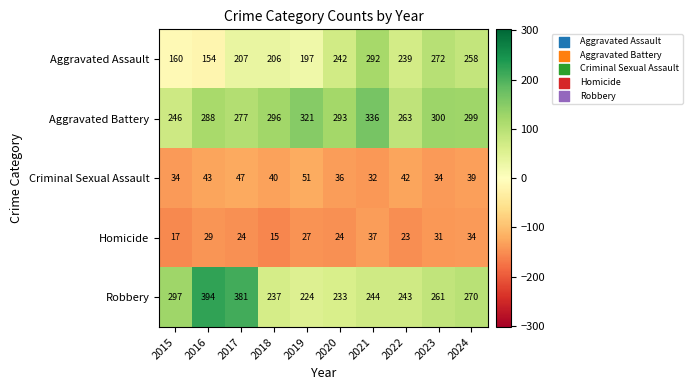

Which series has the largest range (max minus min)?

Robbery